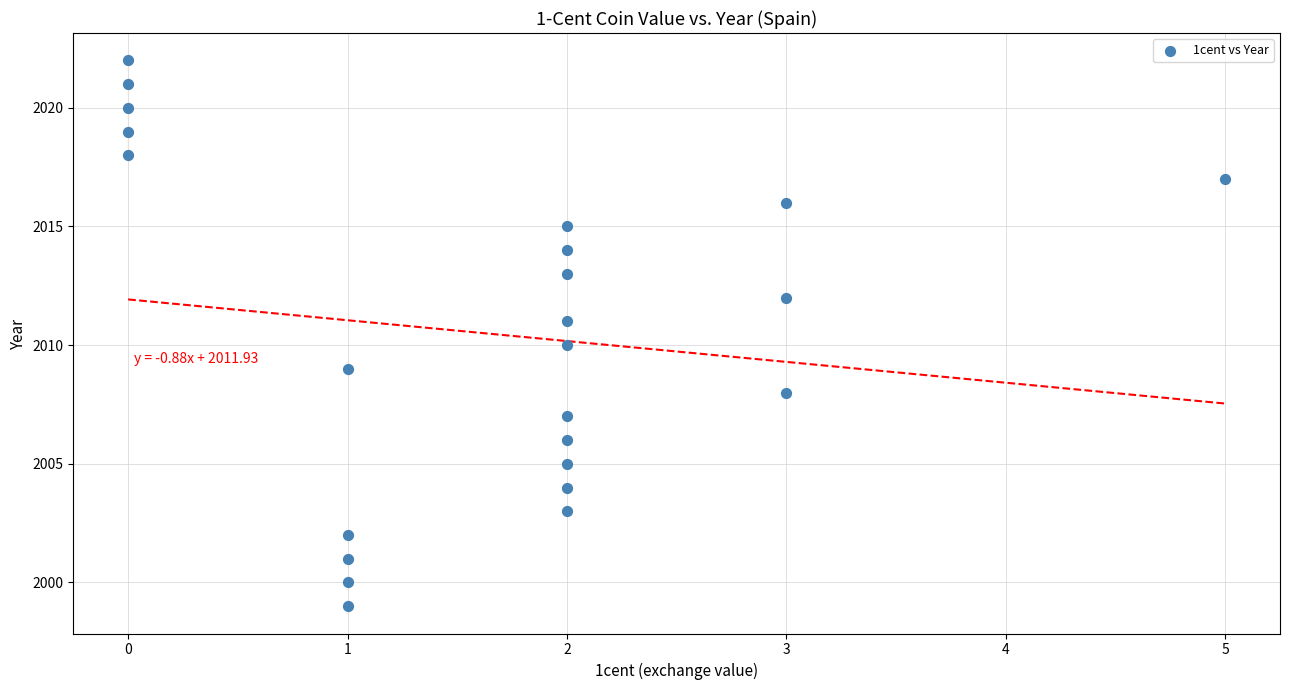

What is the range of Y values (max minus min)?

23